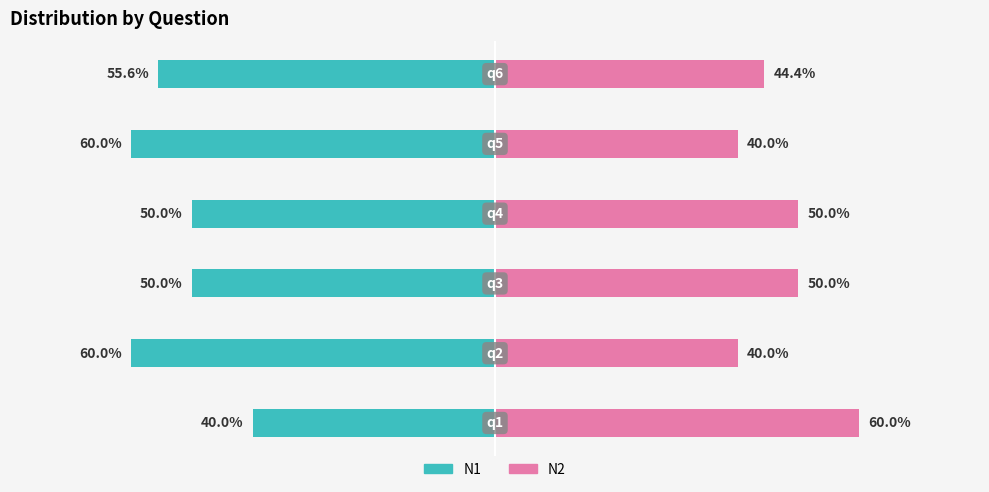

True or false: N2 has a value of 8.6 at 0.

False